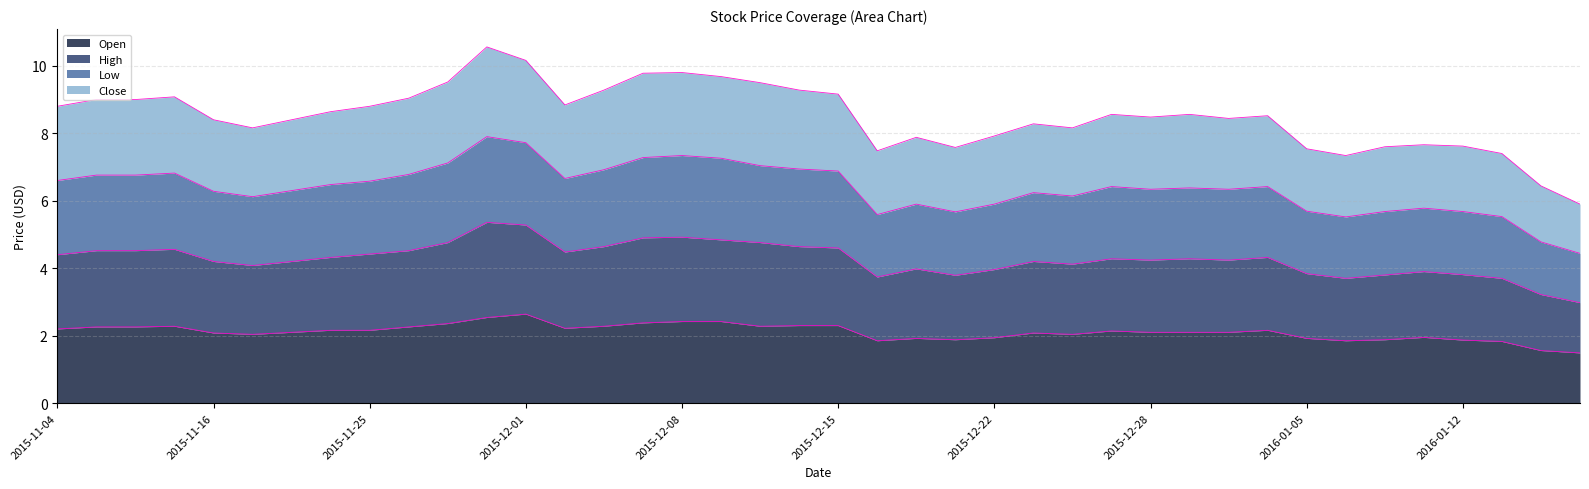

Does the chart have visible grid lines?

Yes